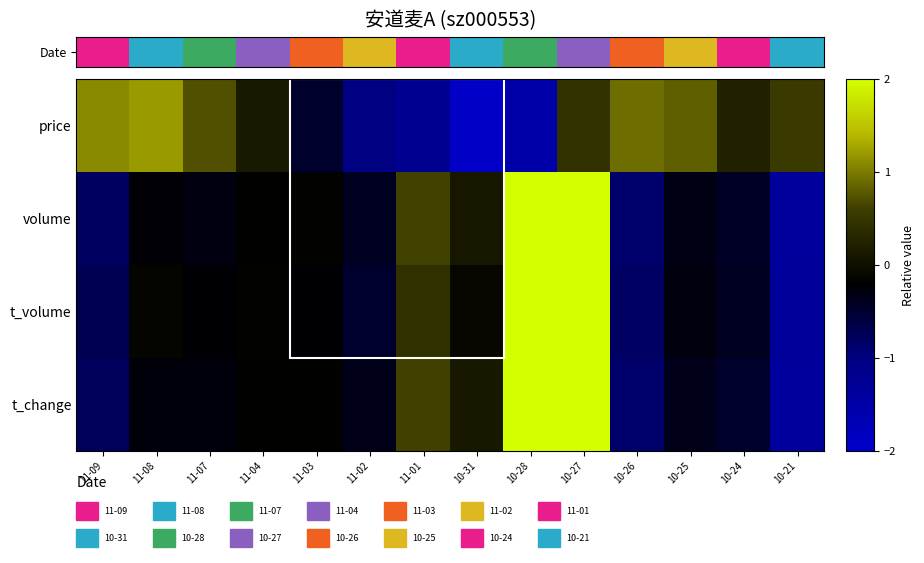

Reading right to left, transcribe all the data shown in this chart.

price: 10-21=0.6	10-24=0.2	10-25=0.8	10-26=0.9	10-27=0.5	10-28=-1.5	10-31=-1.9	11-01=-1.2	11-02=-1.0	11-03=-0.5	11-04=0.1	11-07=0.7	11-08=1.2	11-09=1.1
volume: 10-21=-1.4	10-24=-0.4	10-25=-0.3	10-26=-0.9	10-27=2.2	10-28=2.2	10-31=0.1	11-01=0.6	11-02=-0.4	11-03=-0.2	11-04=-0.2	11-07=-0.3	11-08=-0.2	11-09=-0.8
t_volume: 10-21=-1.3	10-24=-0.4	10-25=-0.3	10-26=-0.8	10-27=2.4	10-28=2.1	10-31=-0.1	11-01=0.4	11-02=-0.5	11-03=-0.2	11-04=-0.2	11-07=-0.2	11-08=-0.1	11-09=-0.7
t_change: 10-21=-1.4	10-24=-0.5	10-25=-0.4	10-26=-0.9	10-27=2.2	10-28=2.2	10-31=0.1	11-01=0.6	11-02=-0.4	11-03=-0.2	11-04=-0.2	11-07=-0.3	11-08=-0.3	11-09=-0.8